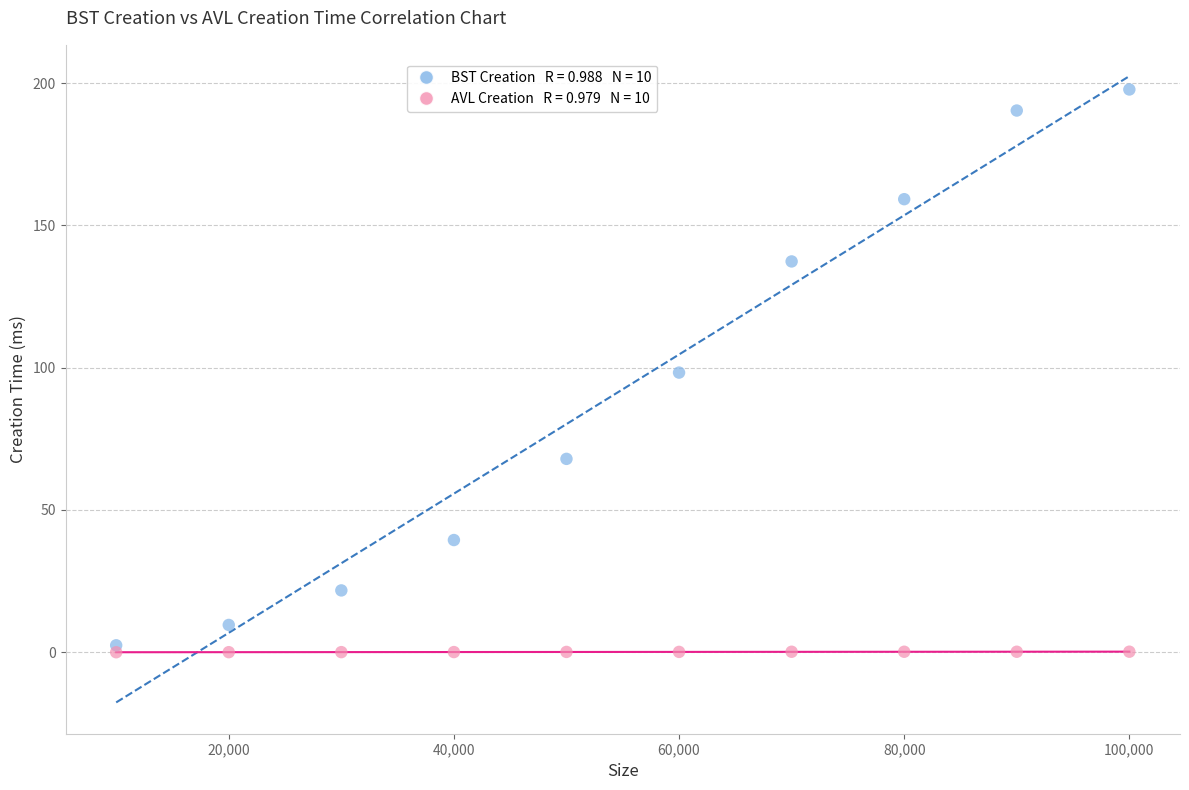

Across all data points, what is the range of Y values (max minus min)?

197.8